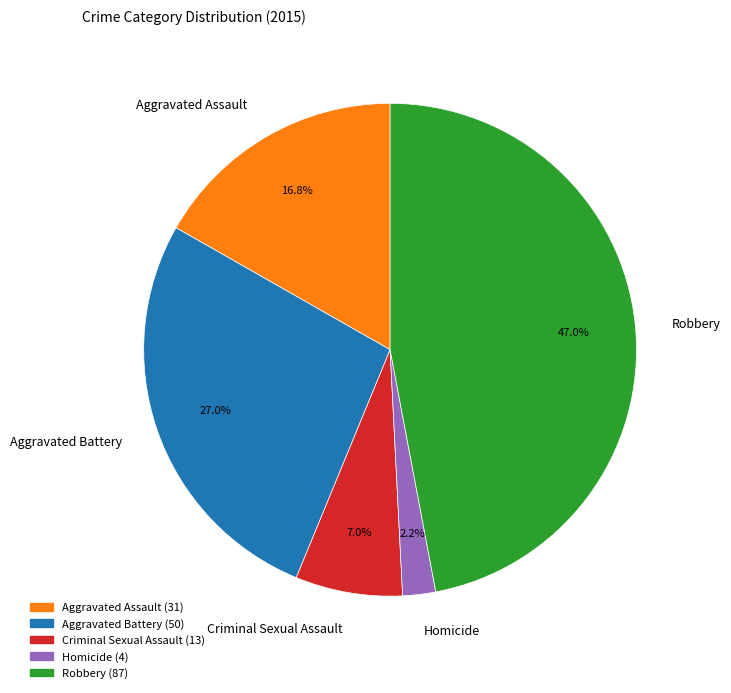

Approximately how many times larger is the value at Aggravated Assault compared to Criminal Sexual Assault?

2.4